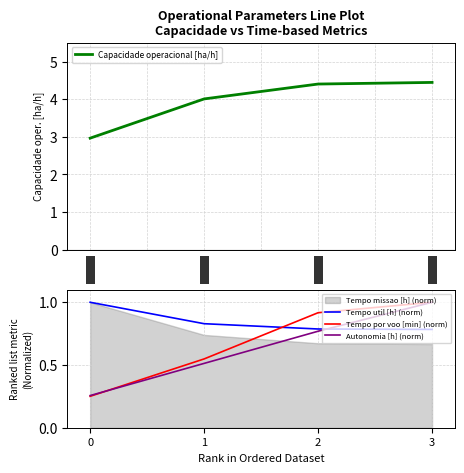

The value of Tempo util [h] (norm) at 0 is 0.3. True or false?

False